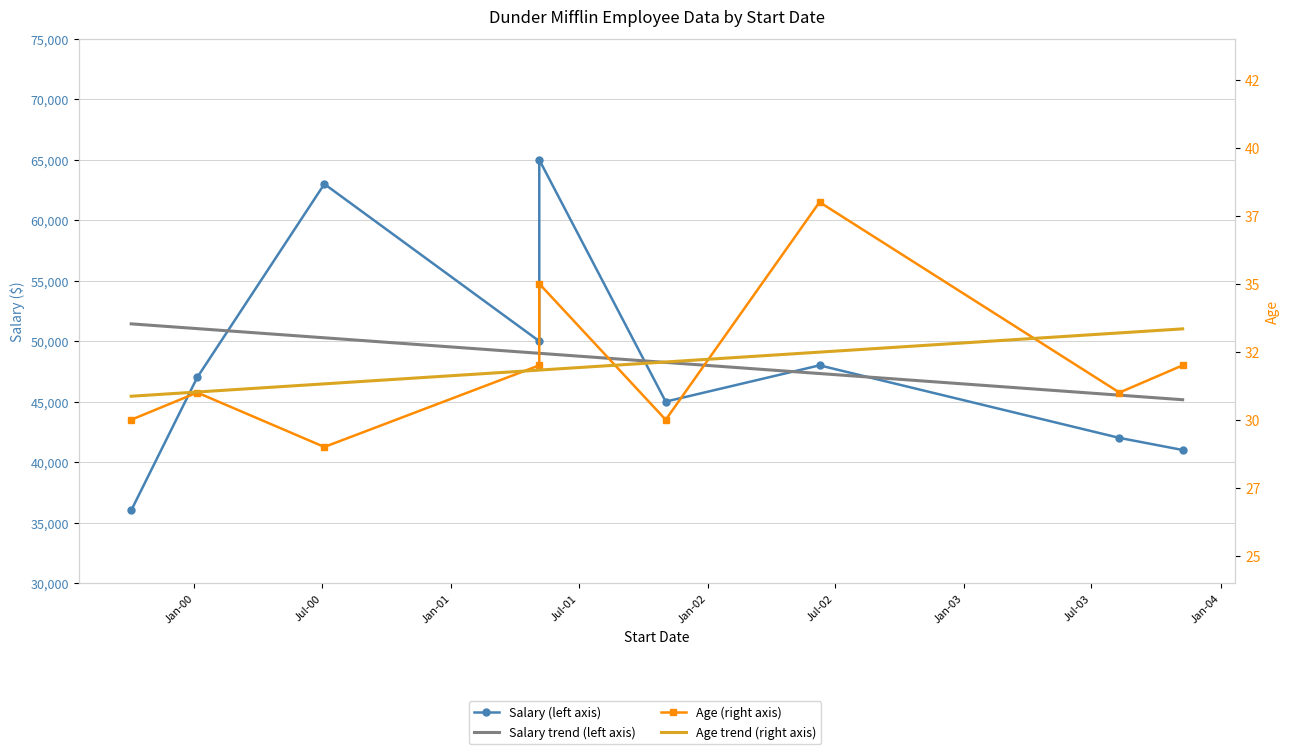

What is the difference between the Salary (left axis) values at Jan-04 and Jan-00?

5000.0